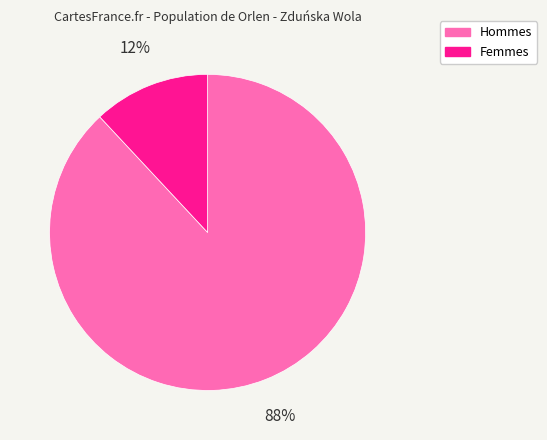

Does Femmes account for over 50% of the chart?

No